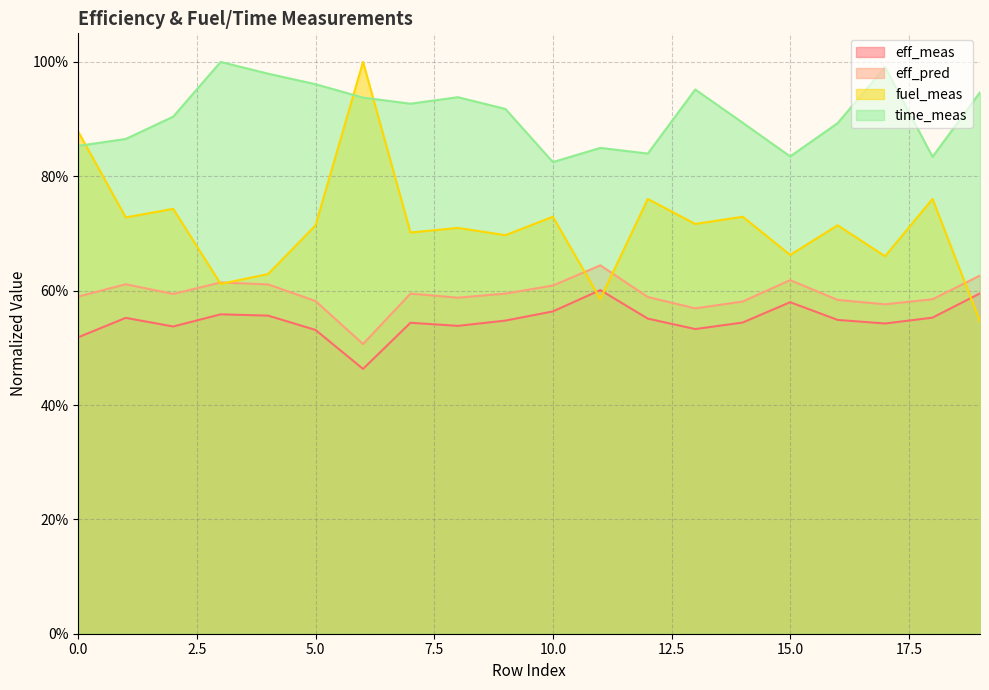

At how many categories does at least one series exceed 0?

20